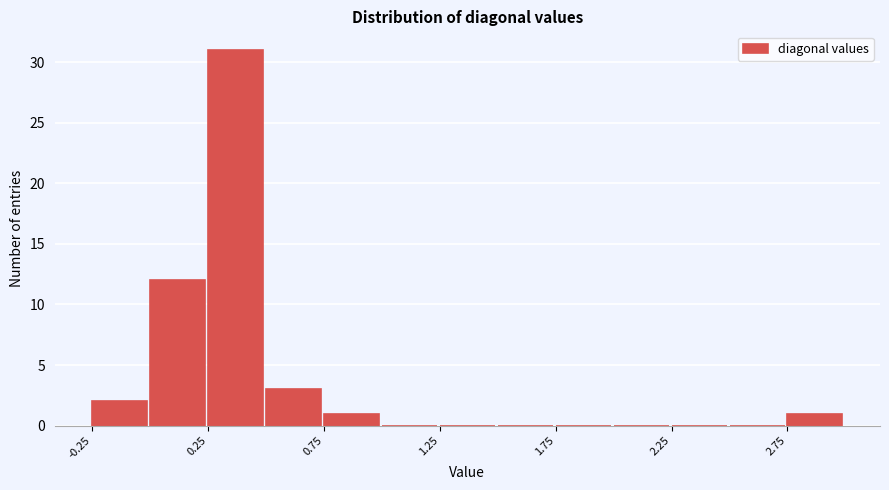

Reading left to right, list every bar in this chart as the range it spans on the x-axis followed by its height. The values are not printed on the chart, so give them approximately, as read against the axis.

-0.25 to 0.00: 2
0.00 to 0.25: 12
0.25 to 0.50: 31
0.50 to 0.75: 3
0.75 to 1.00: 1
1.00 to 1.25: 0
1.25 to 1.50: 0
1.50 to 1.75: 0
1.75 to 2.00: 0
2.00 to 2.25: 0
2.25 to 2.50: 0
2.50 to 2.75: 0
2.75 to 3.00: 1